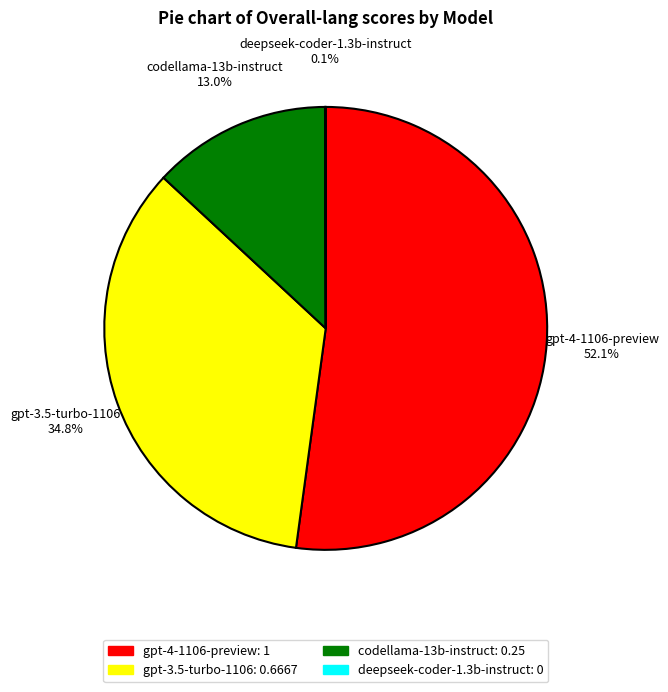

Which slice represents more than half of the pie?

gpt-4-1106-preview